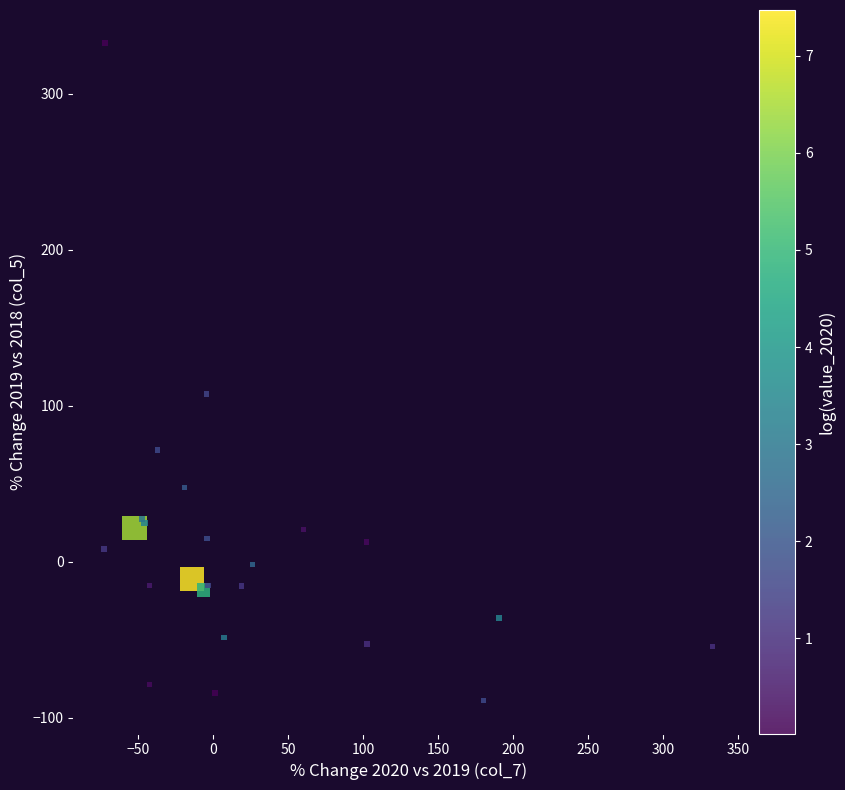

What Y value in the scatter plot is closest to 121?

107.5